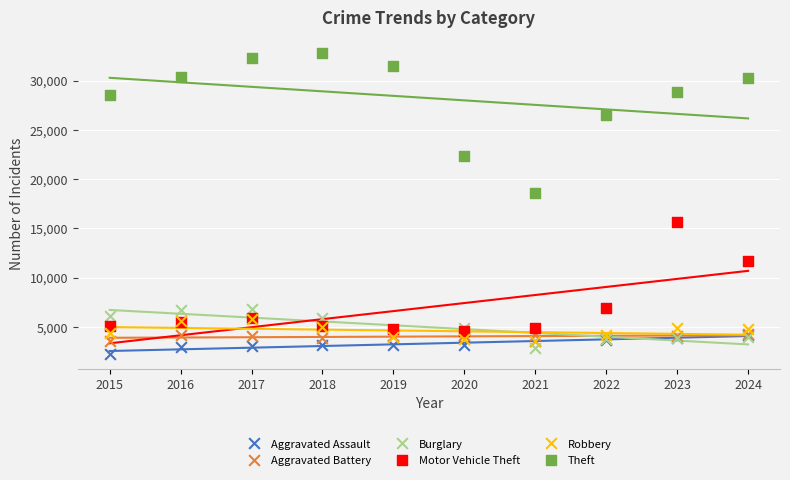

Which series has the largest Y range (max minus min)?

Theft